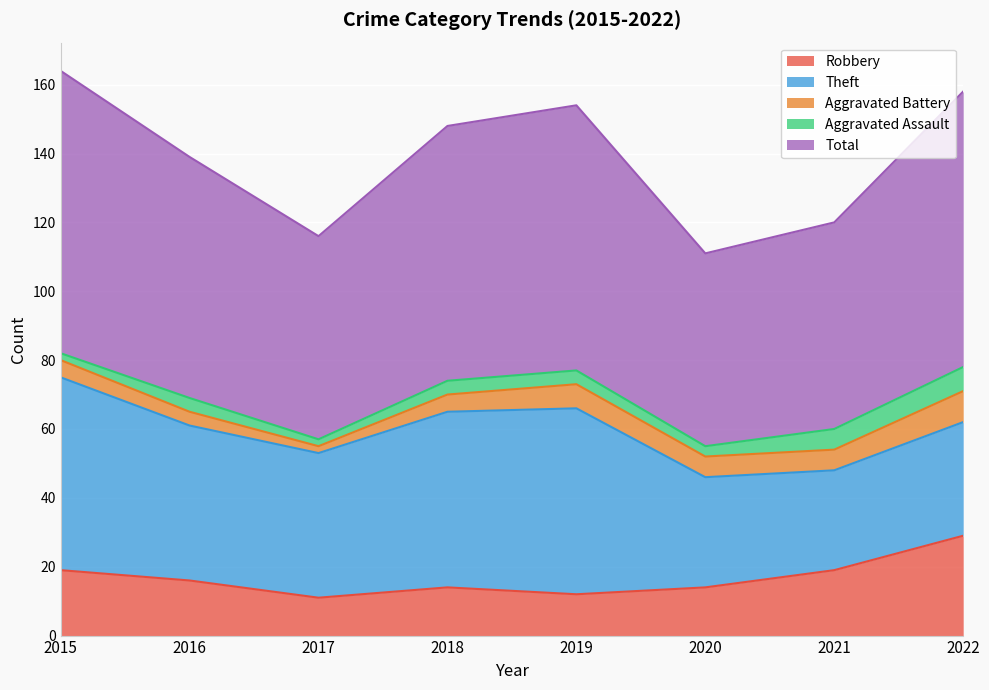

True or false: Theft has more than 2 interior local peaks.

False